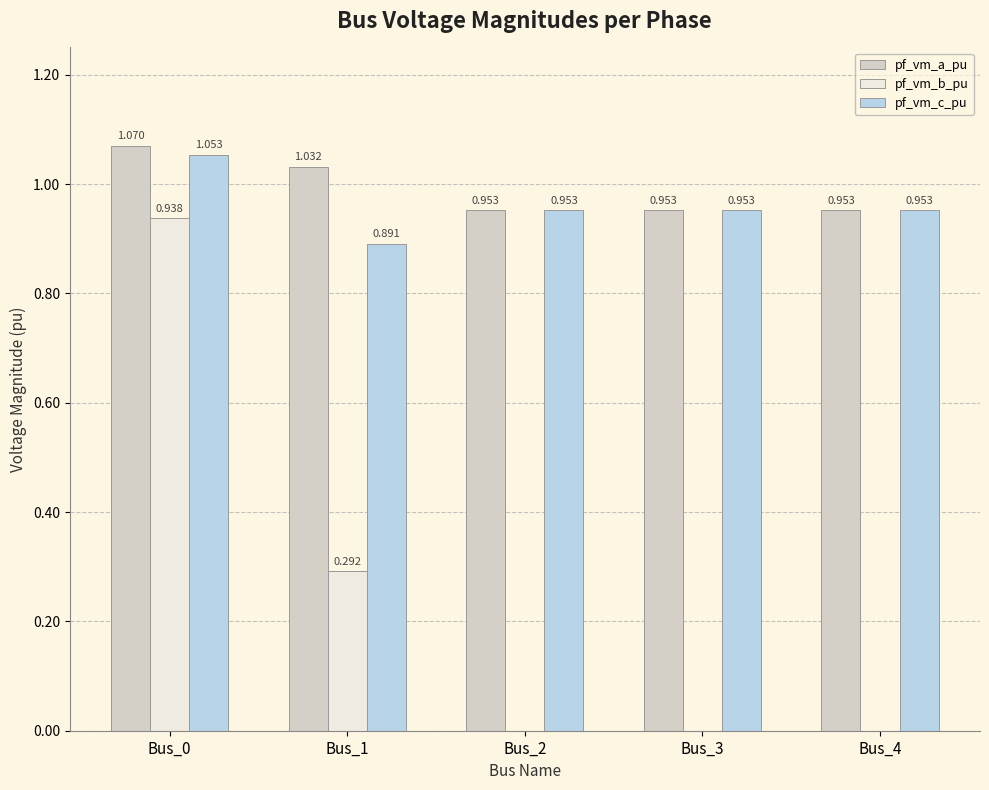

What is the average value of the pf_vm_b_pu series?

0.2